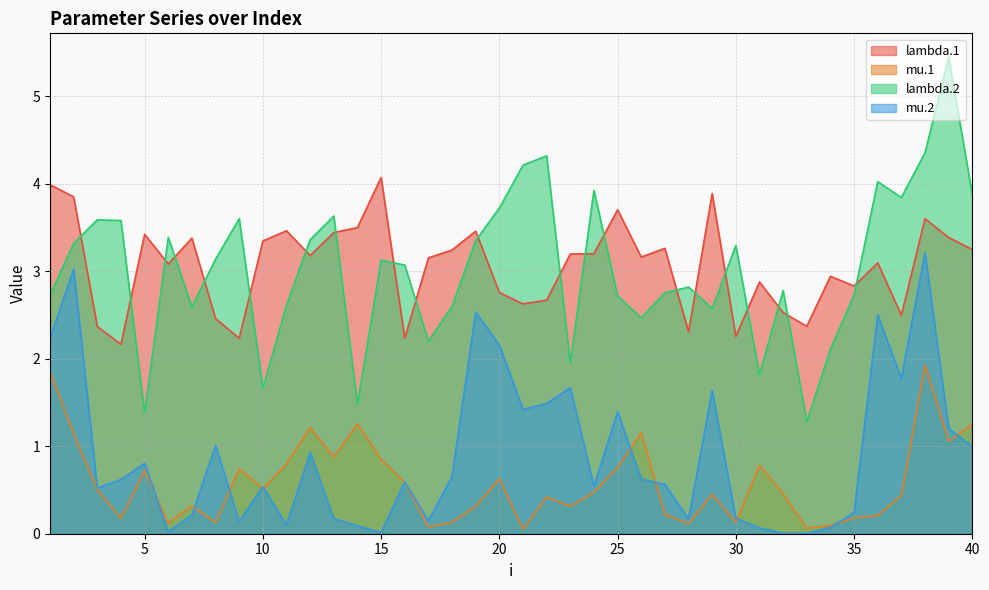

Count the number of categories in the chart.

40